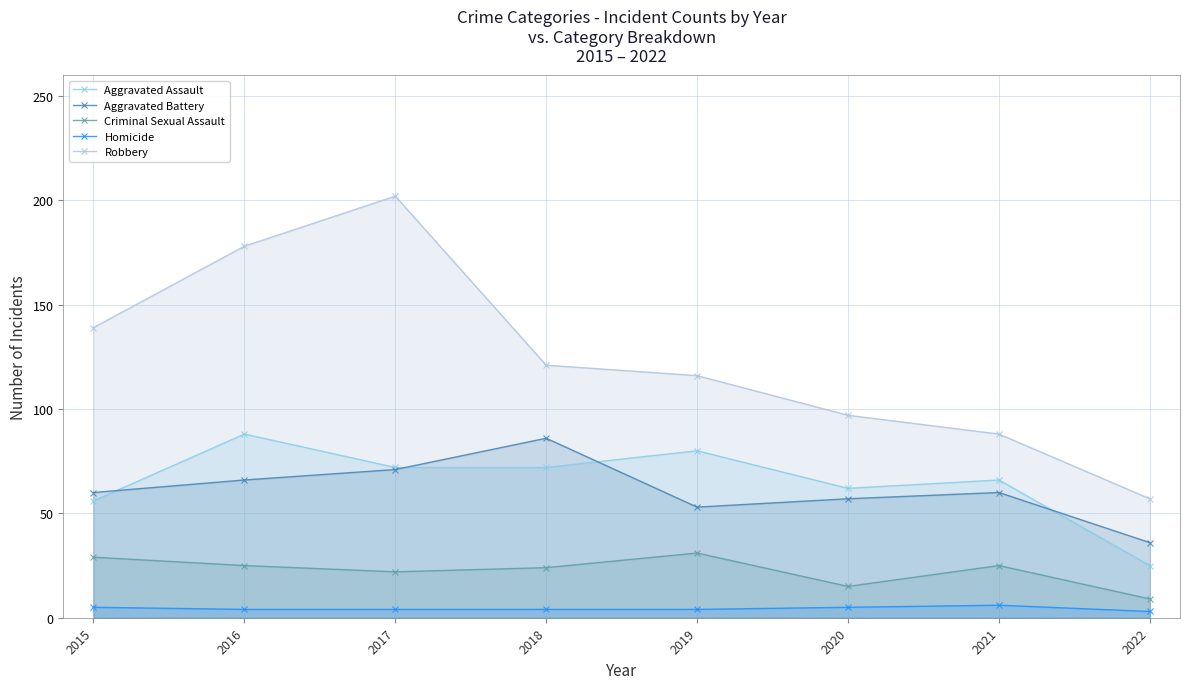

What is the value of the Aggravated Assault point at the 7th from the left?

66